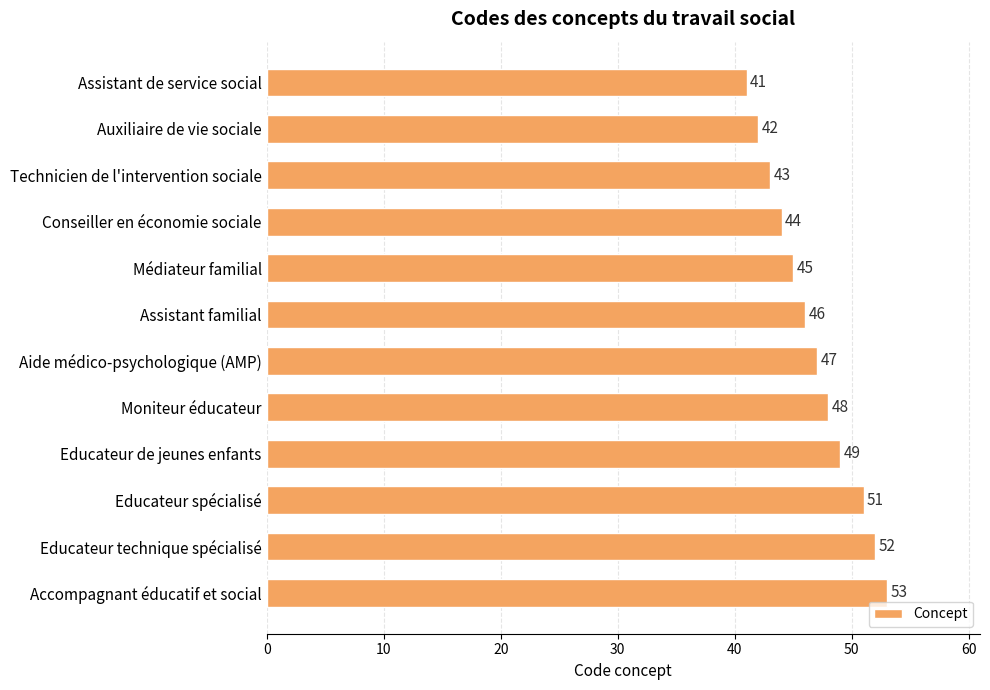

List the labels in order of value, smallest first.

Assistant de service social, Auxiliaire de vie sociale, Technicien de l'intervention sociale, Conseiller en économie sociale, Médiateur familial, Assistant familial, Aide médico-psychologique (AMP), Moniteur éducateur, Educateur de jeunes enfants, Educateur spécialisé, Educateur technique spécialisé, Accompagnant éducatif et social